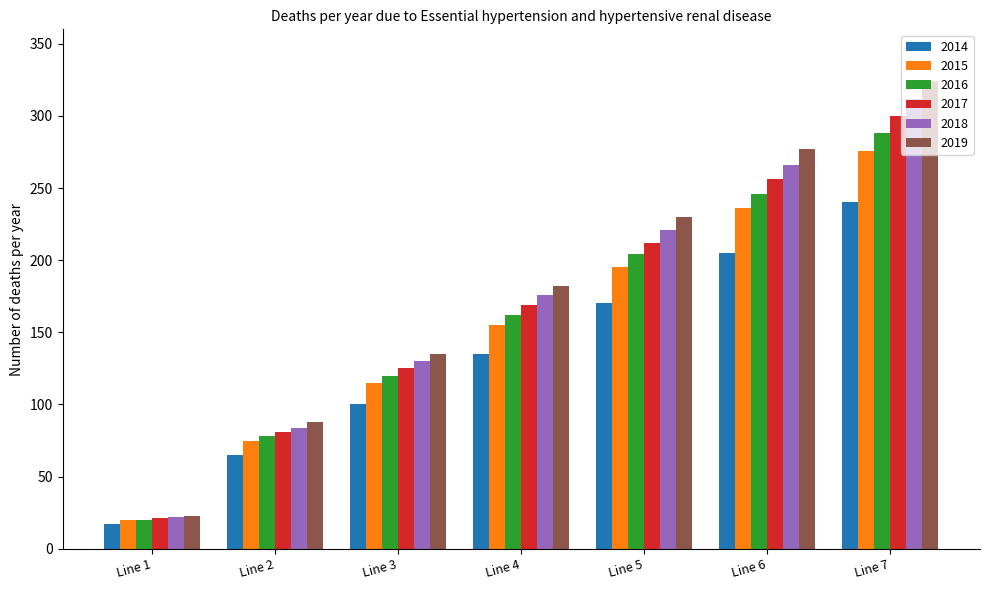

List the labels in order of 2017 value, smallest first.

Line 1, Line 2, Line 3, Line 4, Line 5, Line 6, Line 7